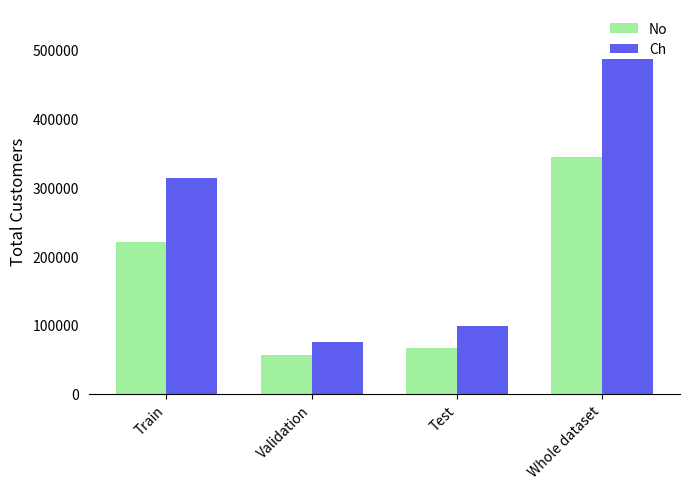

Does the chart contain stacked bars?

No